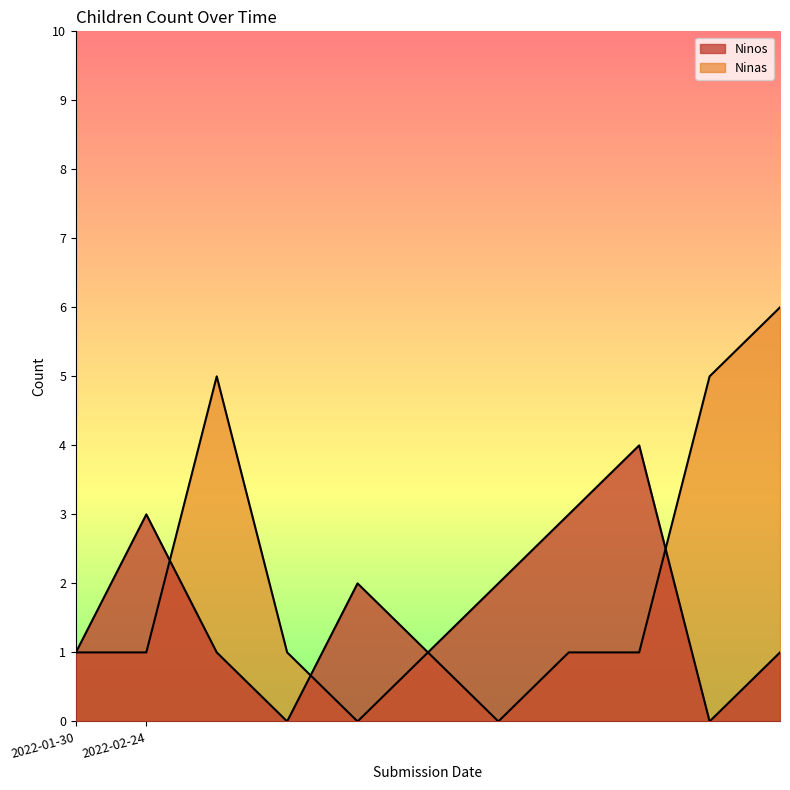

In Ninas, how many points are higher than both neighbors (excluding endpoints)?

2